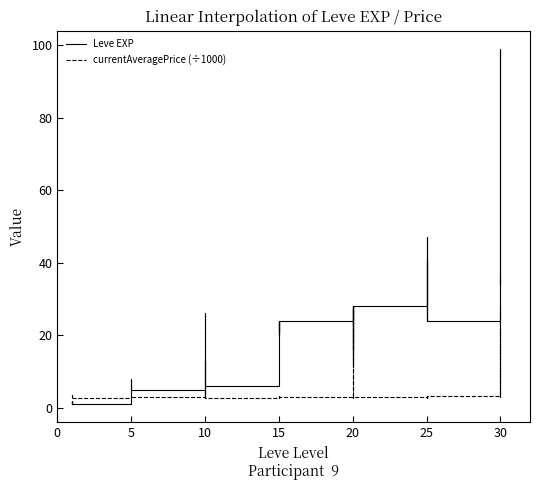

Reading left to right, what are all the values shown in this chart?

Leve EXP: 1.0	2.0	1.0	1.0	2.0	1.0	6.0	6.0	8.0	6.0	6.0	5.0	3.0	9.0	9.0	13.0	6.0	6.0	24.0	21.0	24.0	21.0	20.0	24.0	28.0	16.0	28.0	28.0	12.0	28.0	47.0	36.0	24.0	41.0	36.0	24.0	67.0	99.0	34.0	36.0
currentAveragePrice (÷1000): 3.3	3.3	3.0	3.5	3.0	2.7	3.0	3.0	3.3	3.0	3.3	3.0	2.7	2.7	26.3	3.5	3.5	2.7	3.0	3.3	3.0	3.3	3.6	3.1	3.8	27.2	3.1	3.6	2.7	3.1	3.1	2.7	3.3	3.3	2.7	3.4	28.0	3.1	3.6	21.7